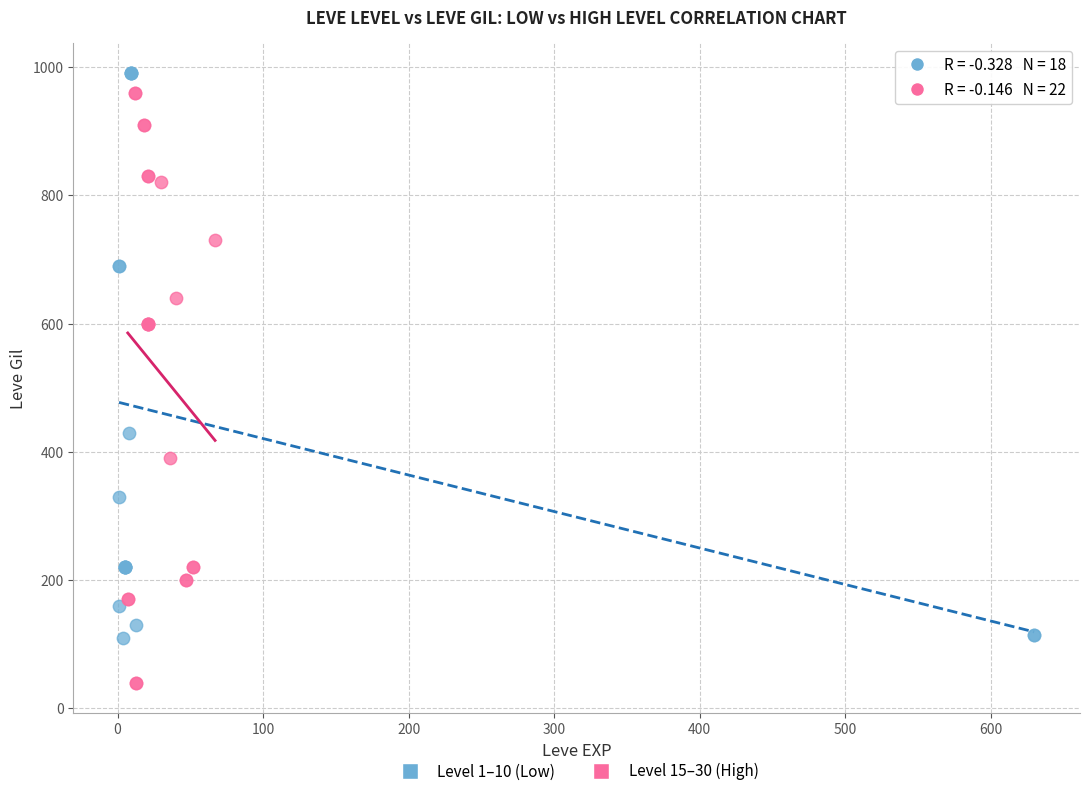

Which series reaches the minimum Y coordinate?

Level 15–30 (High)